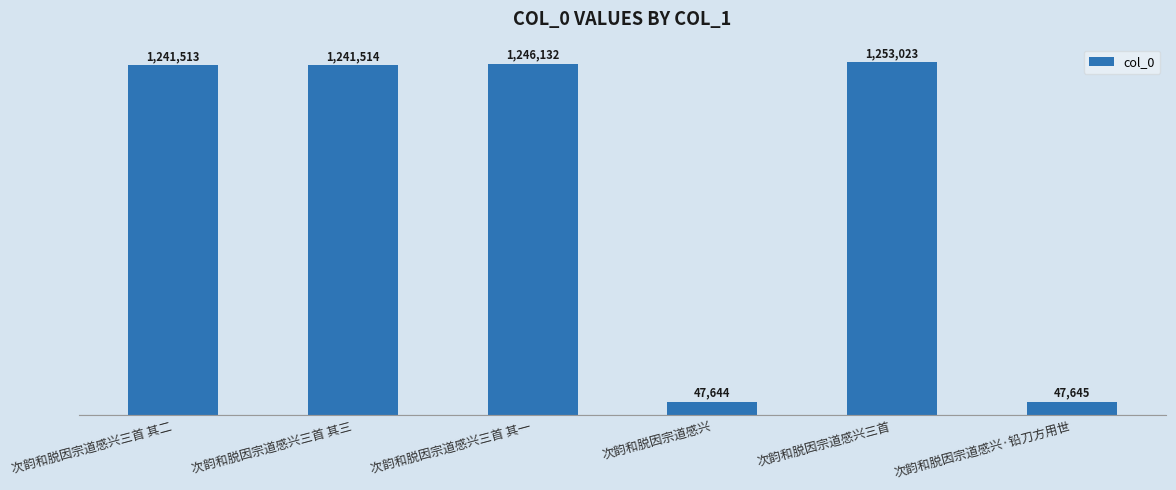

What is the difference between the maximum and minimum values?

1205379